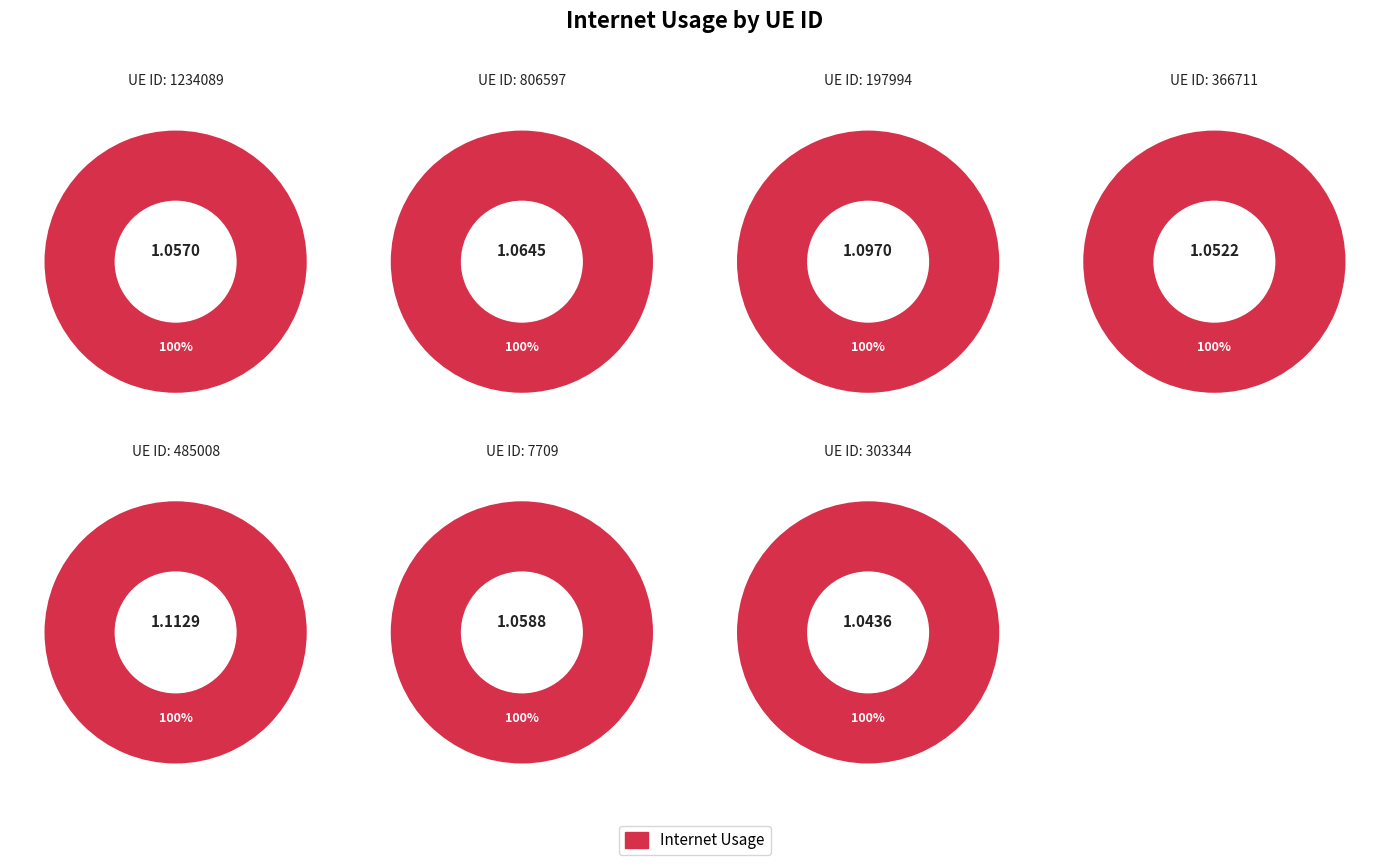

How many segments does this pie chart have?

7